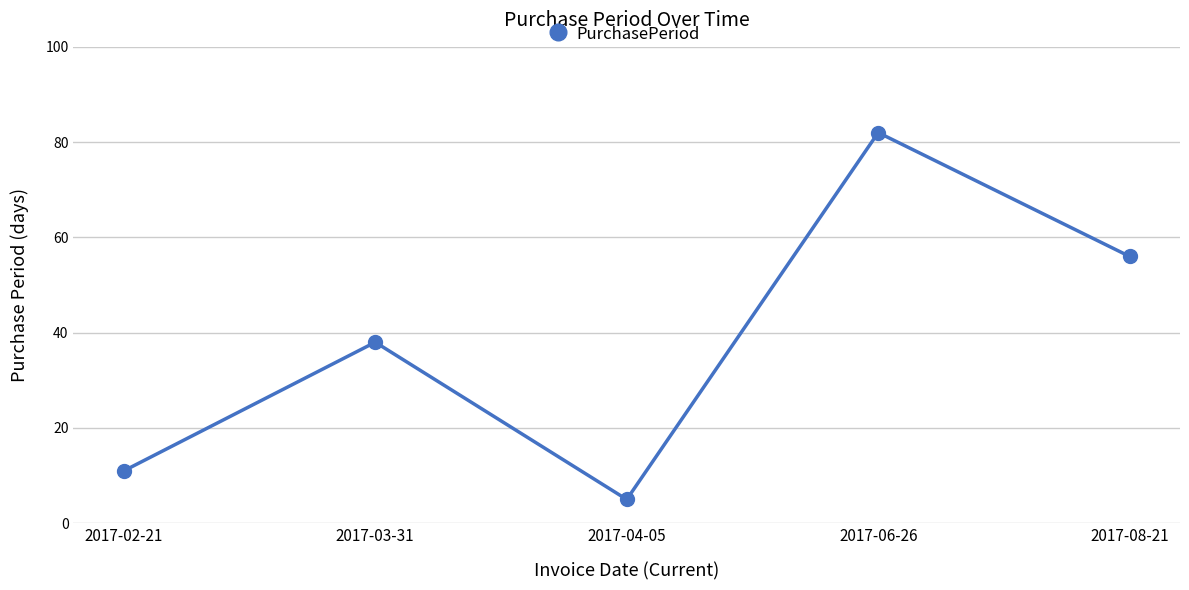

Reading left to right, list all the values displayed in this chart.

2017-02-21=11	2017-03-31=38	2017-04-05=5	2017-06-26=82	2017-08-21=56